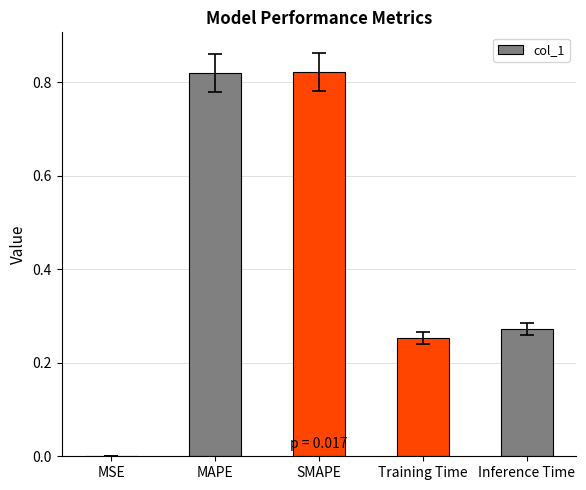

Is it true that the value at Inference Time is 0.5?

False